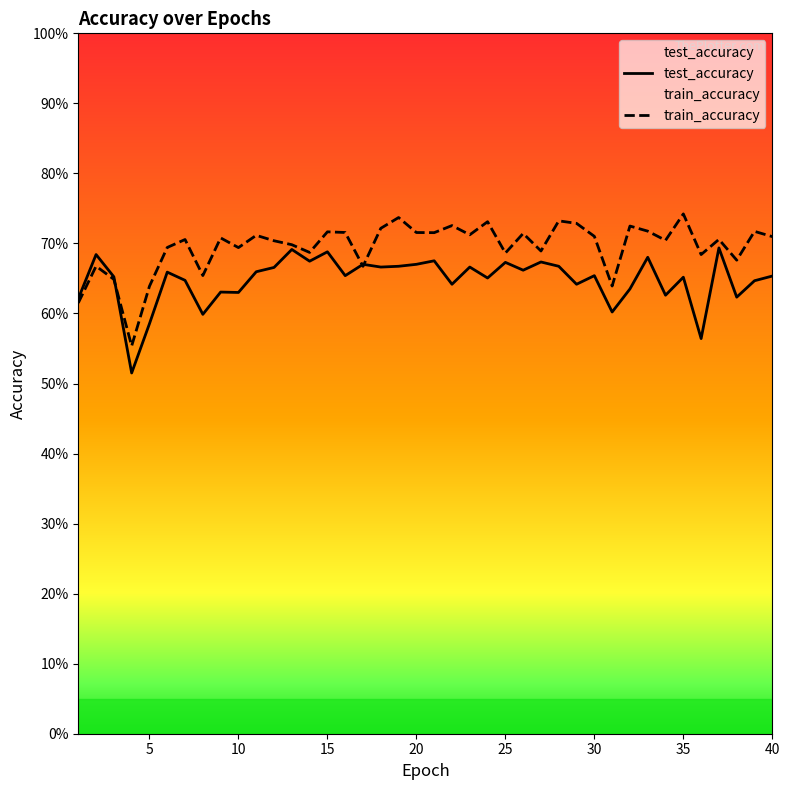

Which has a higher value, 15 or 39?

15